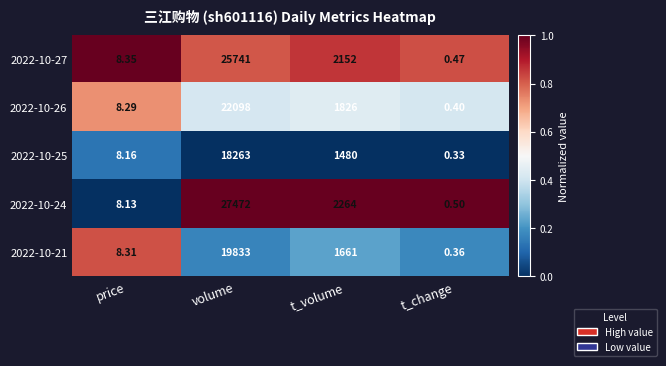

At which label is 2022-10-25 closest to 9131?

t_volume